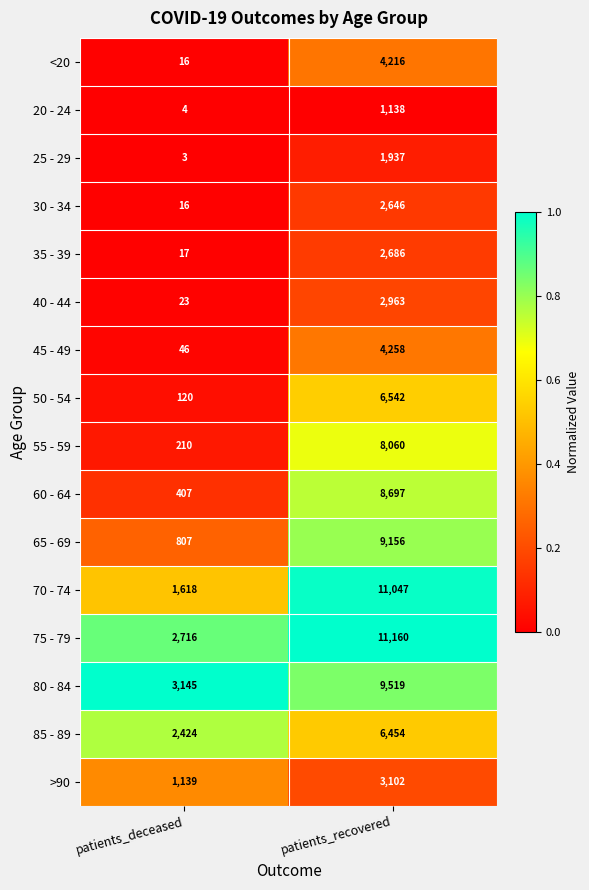

The 60 - 64 series shows 8697 at patients_recovered. True or false?

True